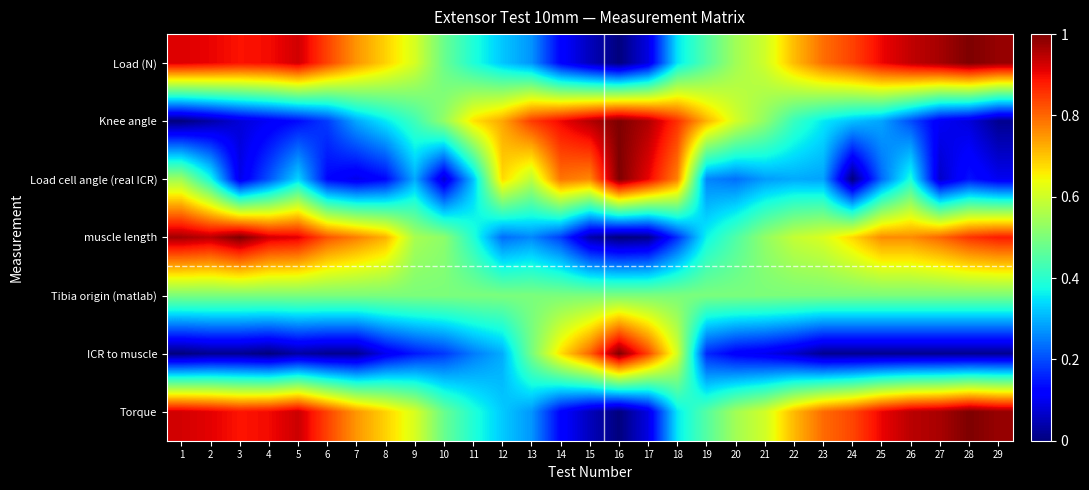

Rank the series by their maximum value, from highest to lowest.

Load (N), Knee angle, Load cell angle (real ICR), muscle length, ICR to muscle, Torque, Tibia origin (matlab)